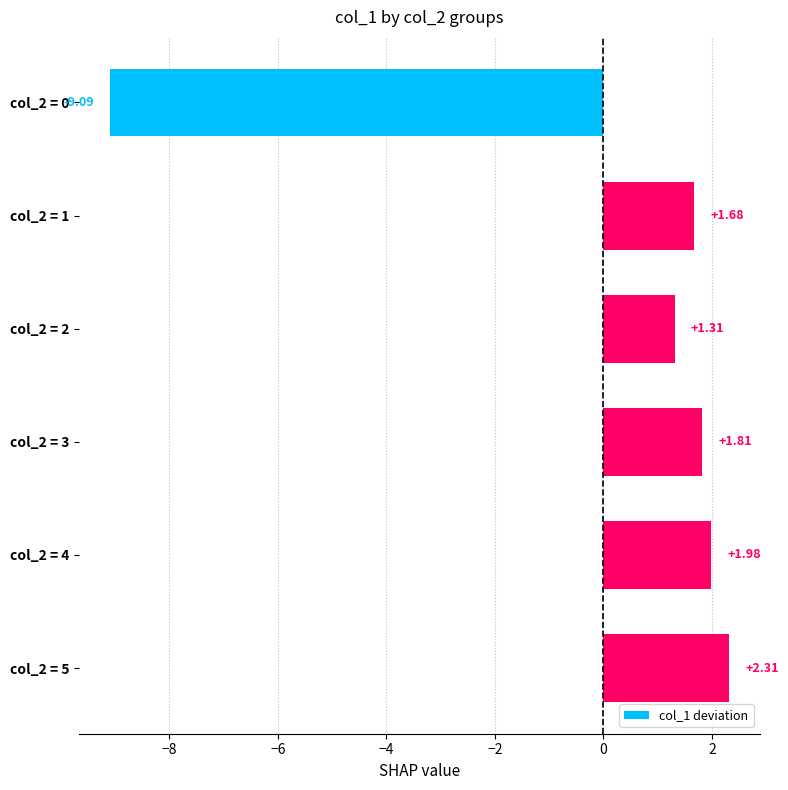

How many values are below 1?

1